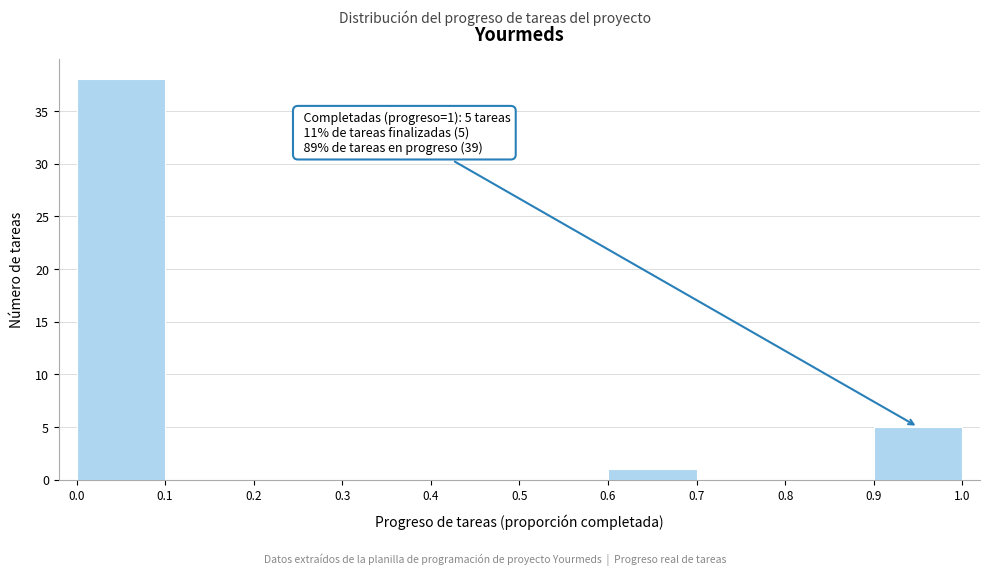

Which range on the x-axis has the tallest bar?

0.0 to 0.1